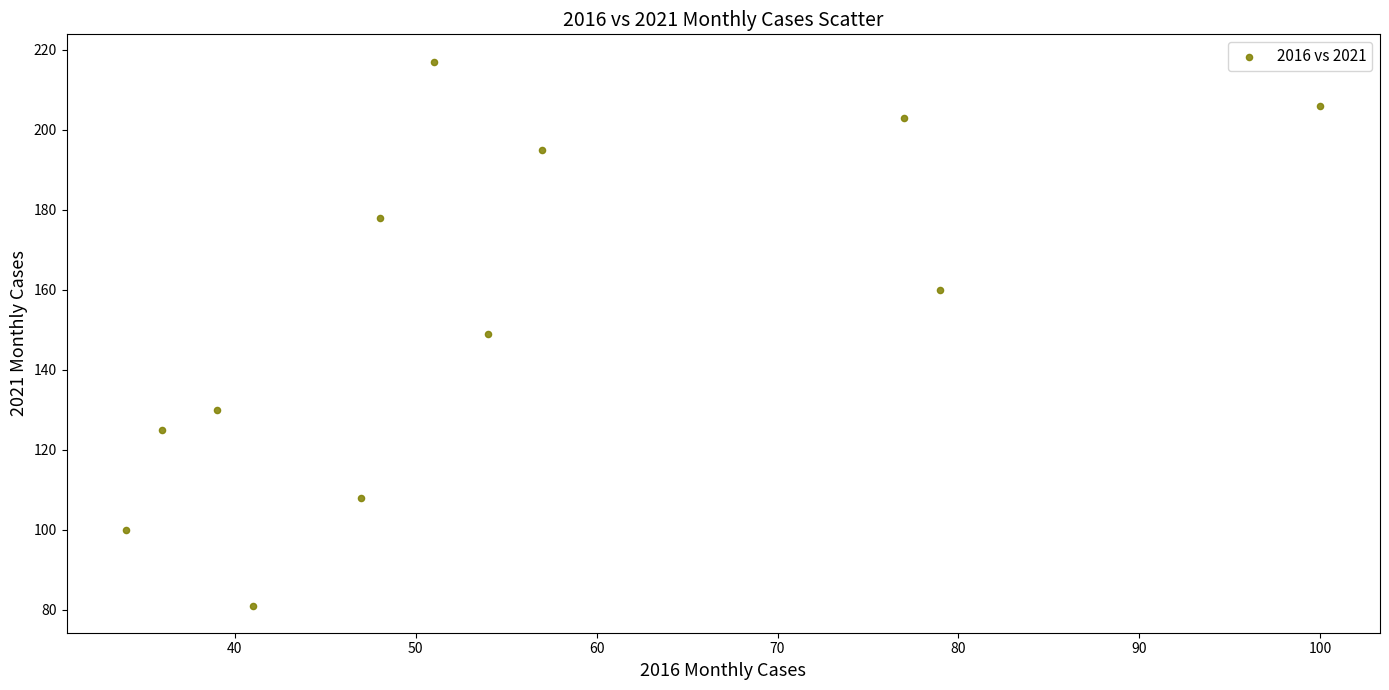

What is the range of X values (max minus min)?

66